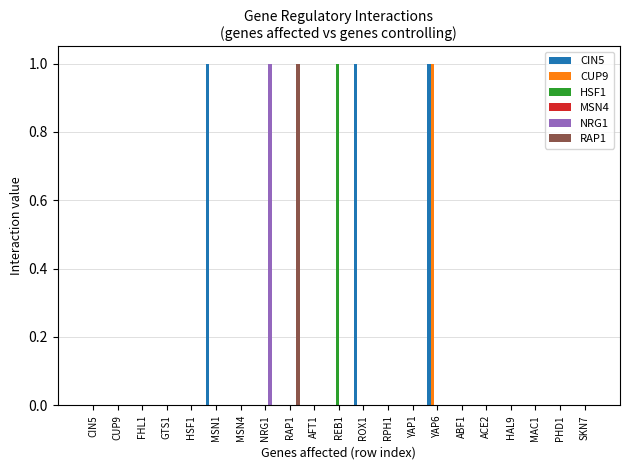

Which series has the largest total across all categories?

CIN5